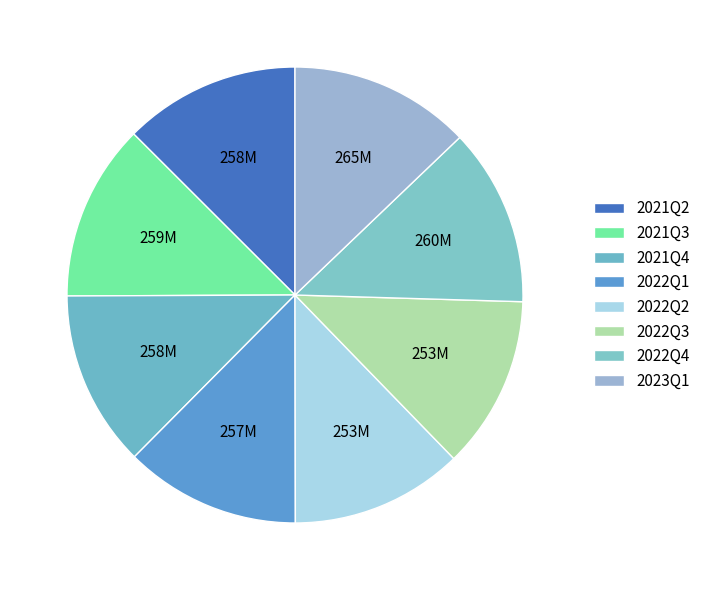

The 2022Q3 slice represents 12% of the pie. True or false?

True